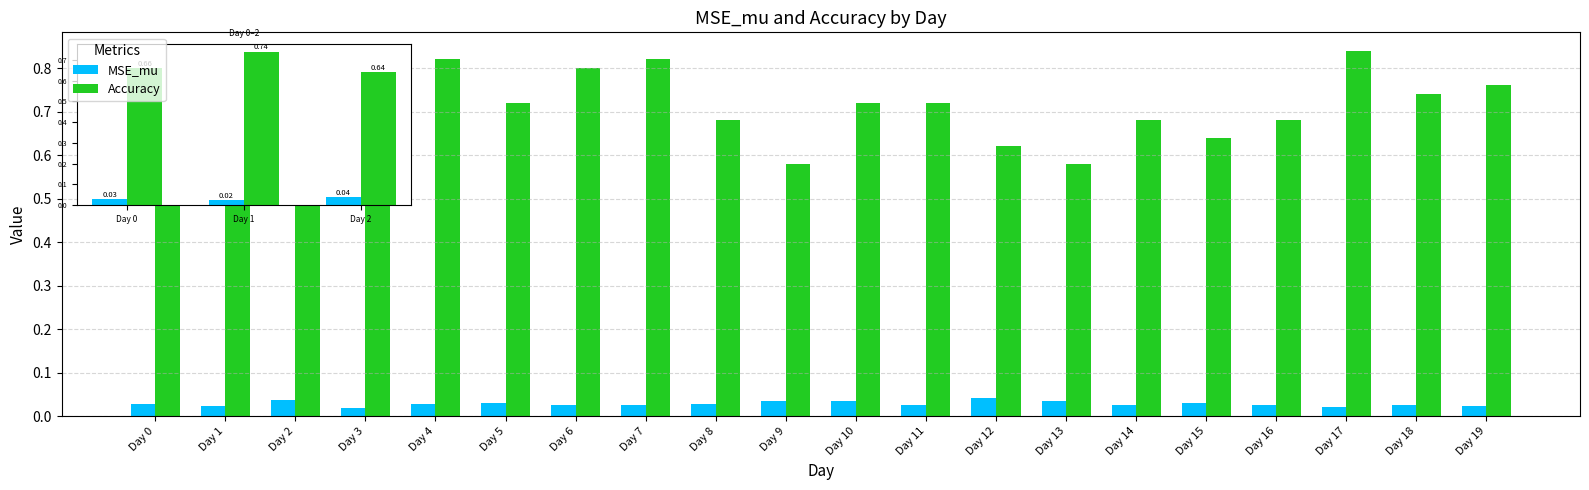

Which series has the largest range (max minus min)?

Accuracy